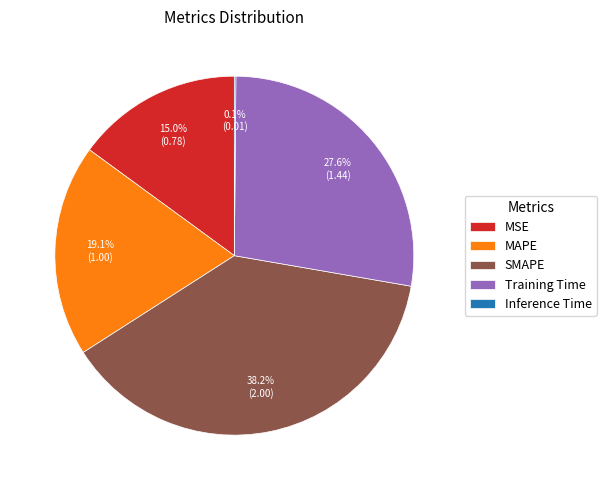

To the nearest percent, what is the average slice percentage?

20%